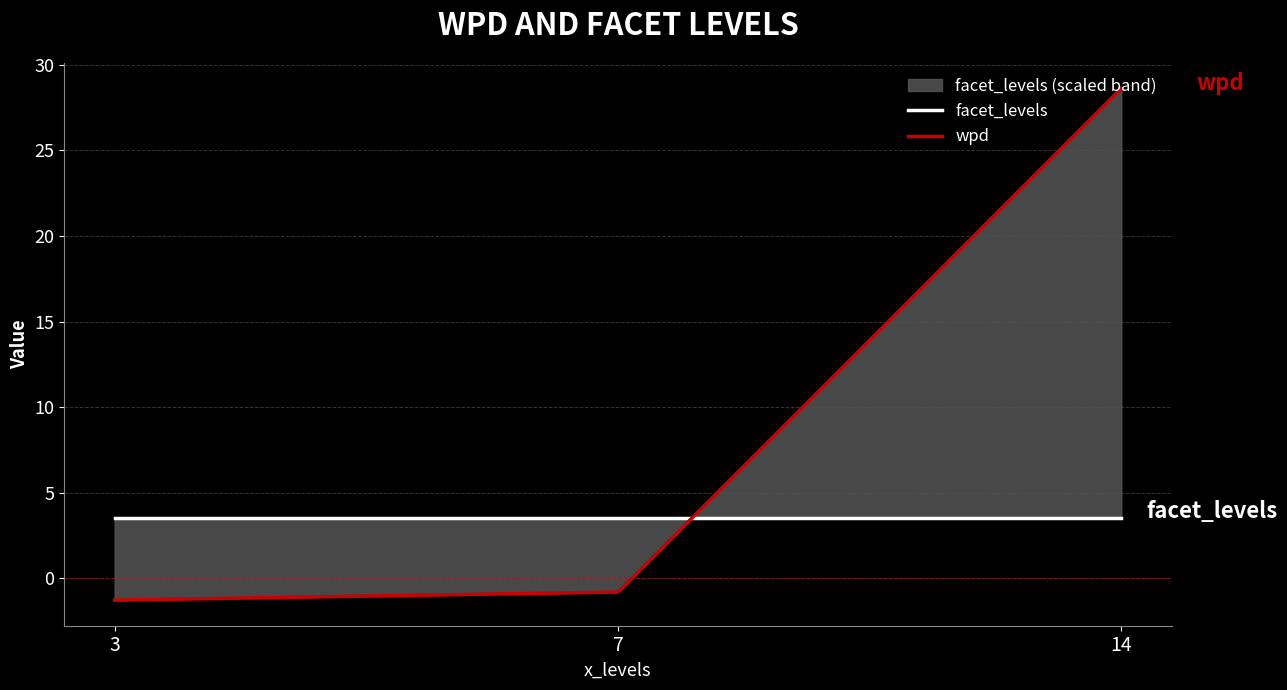

What is the value of the wpd point at the 2nd from the left?

-0.8